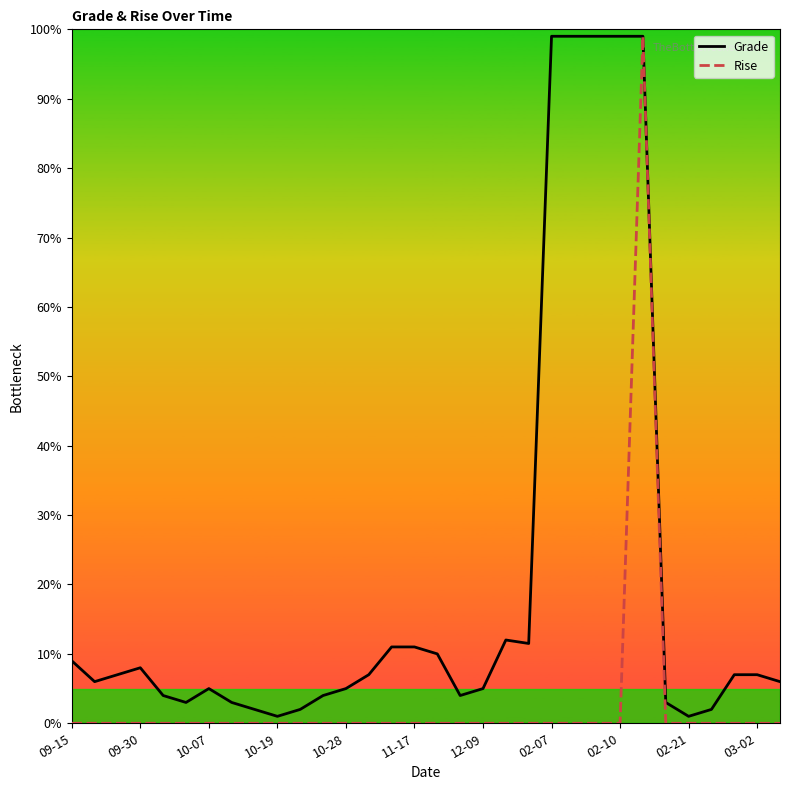

What is the greatest value displayed?

99.0